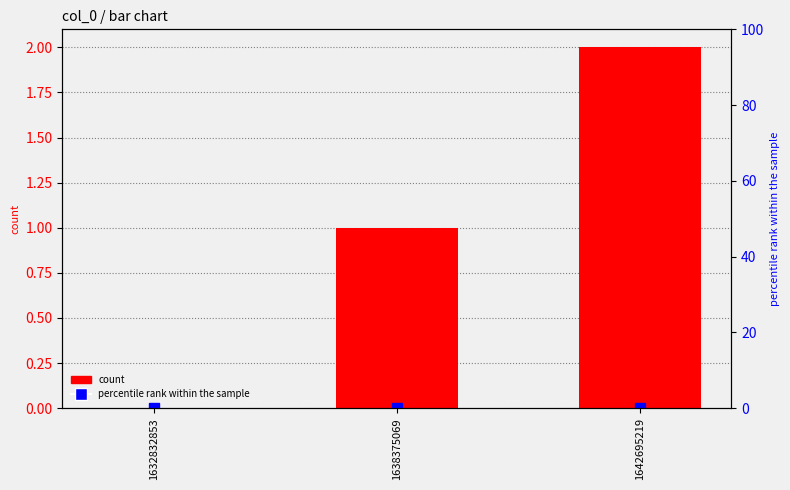

What is the spread (max minus min) of values at 1642695219?

2